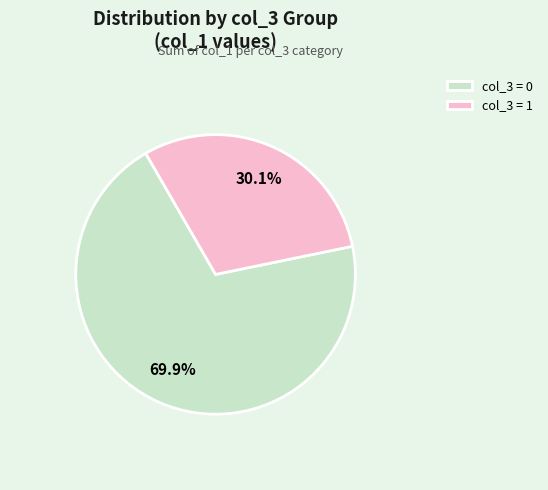

Which slice is the largest?

col_3 = 0